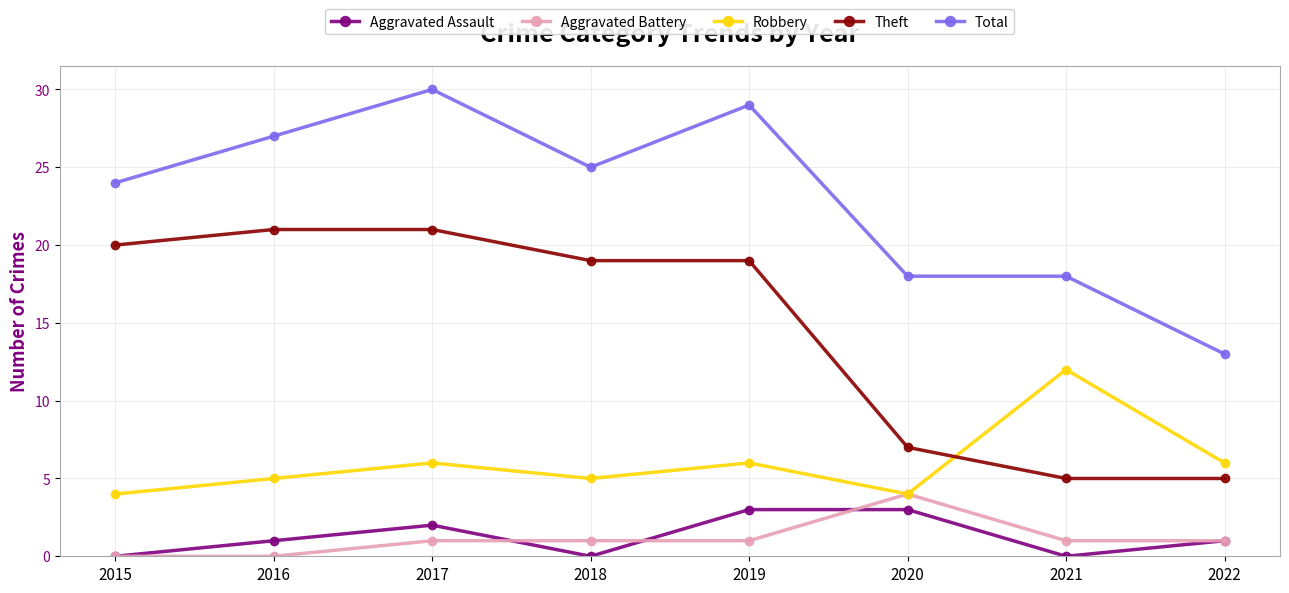

Which category has the highest value across all series?

2017